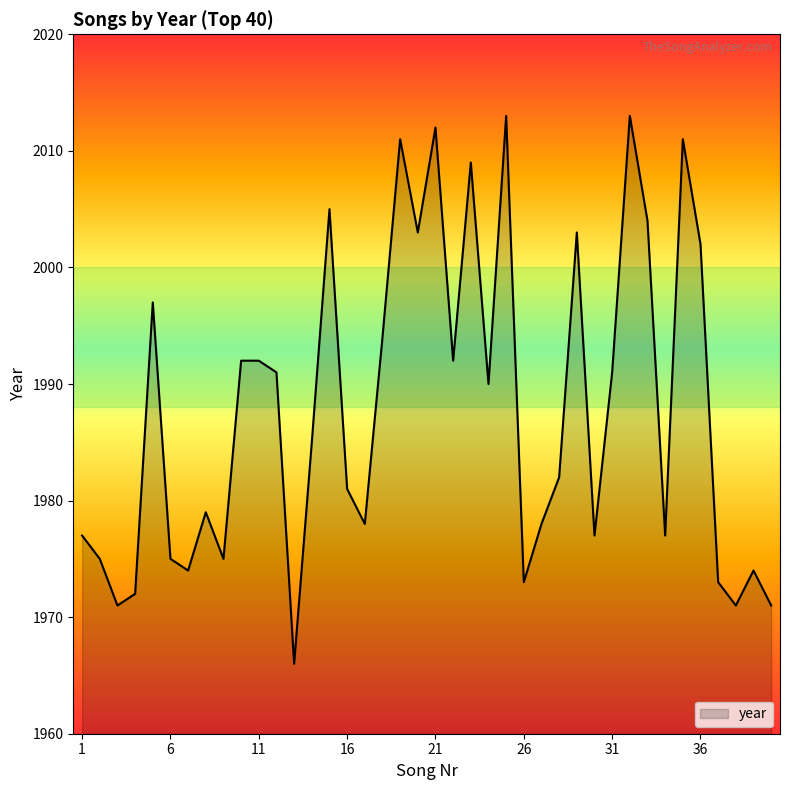

What is the maximum value shown in the chart?

2013